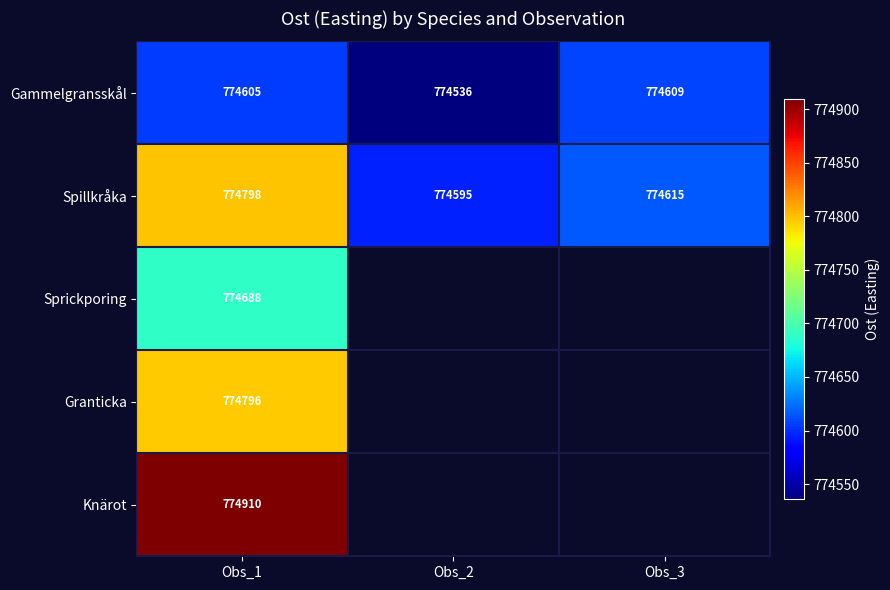

Rank the categories by Spillkråka value from highest to lowest.

Obs_1, Obs_3, Obs_2